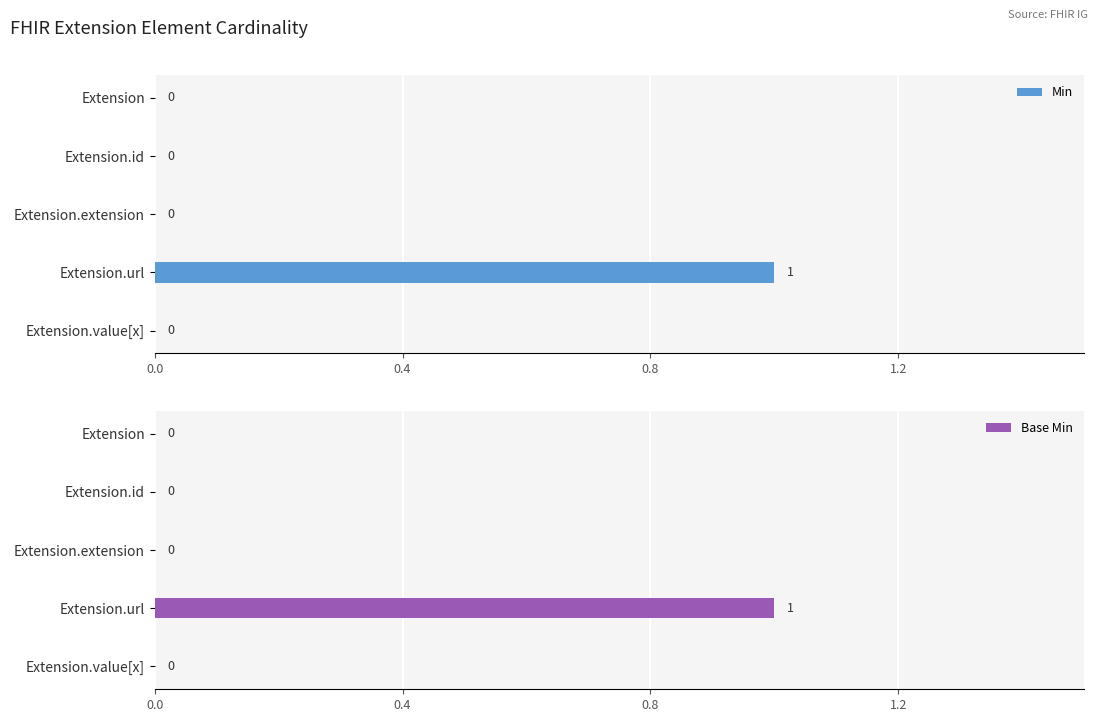

What is the difference between the maximum and minimum values in the Base Min series?

1